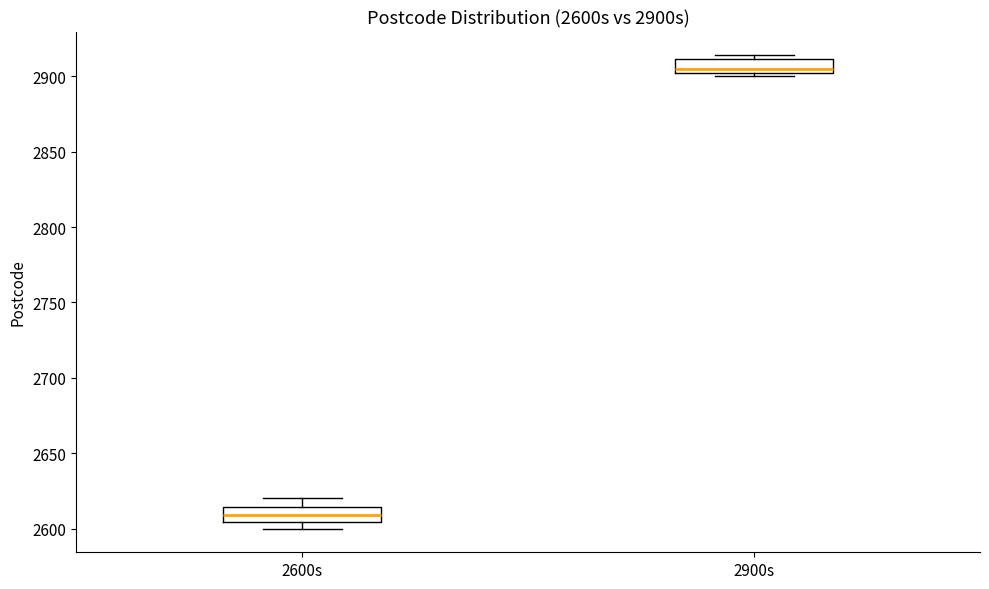

Reading left to right, read every box against the y-axis: the position of its median line, the range the box covers, and the ends of its whiskers. The values are not printed on the chart, so give them approximately, as read against the axis.

2600s: median 2610, box 2605 to 2615, whiskers 2600 to 2620
2900s: median 2905 (just above the box's lower edge), box 2905 to 2910, whiskers 2900 to 2915